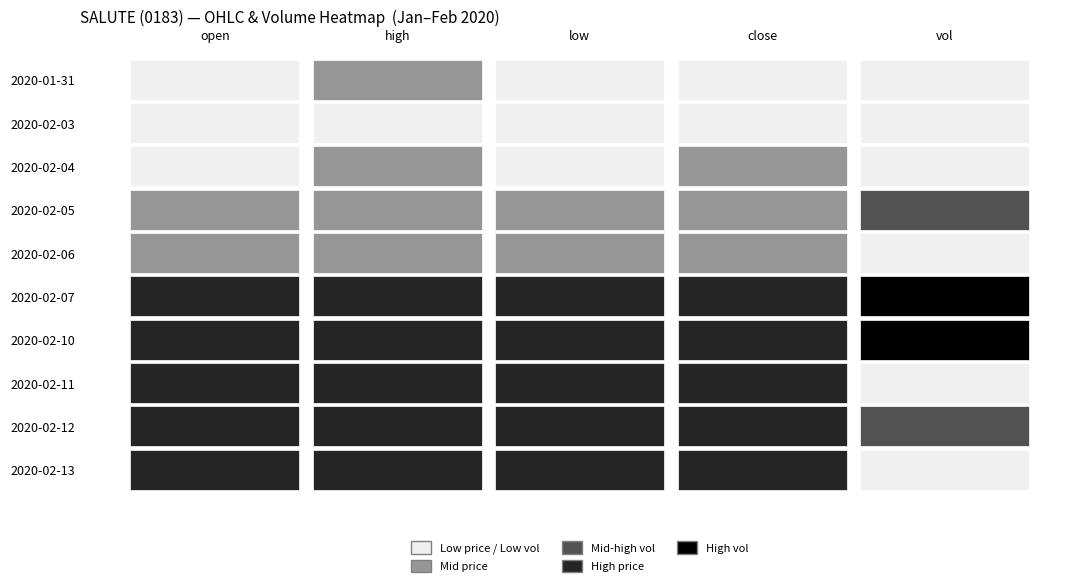

What is the greatest value displayed?

23647600.0